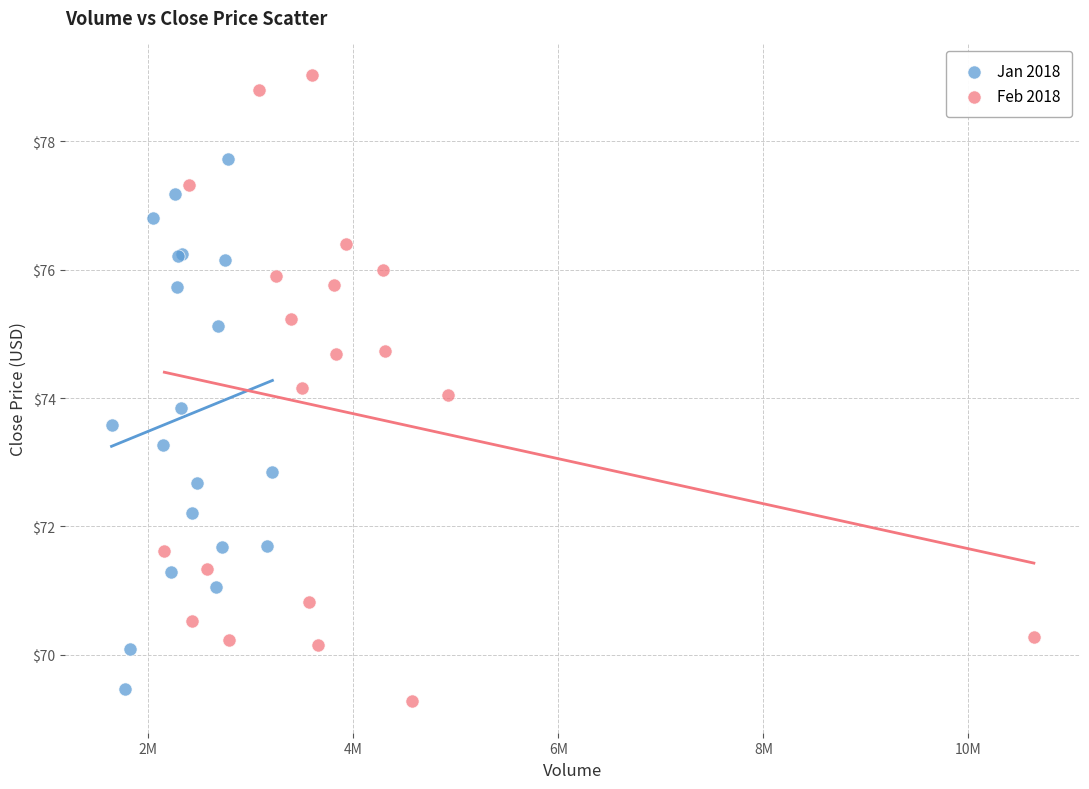

Which series has the largest Y range (max minus min)?

Feb 2018